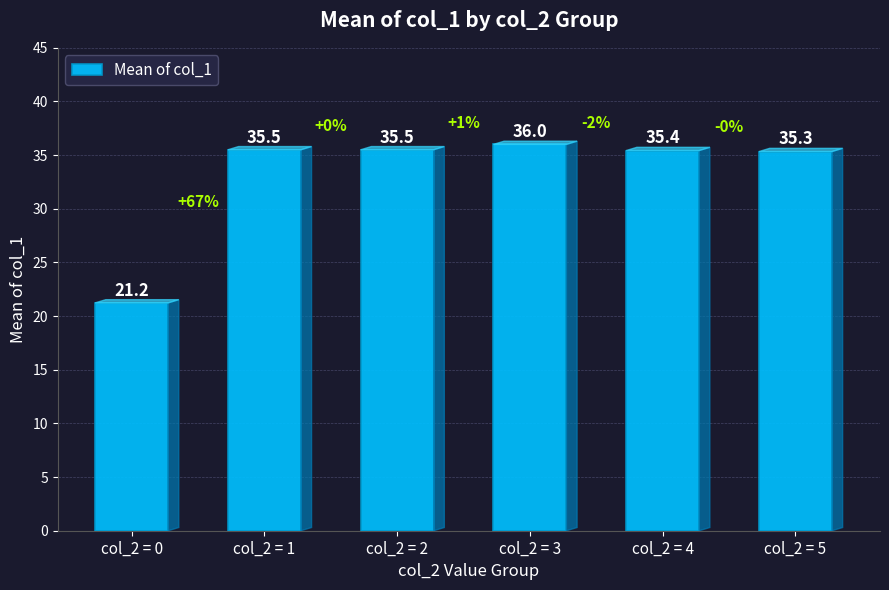

What is the difference between the values at col_2 = 3 and col_2 = 1?

0.5